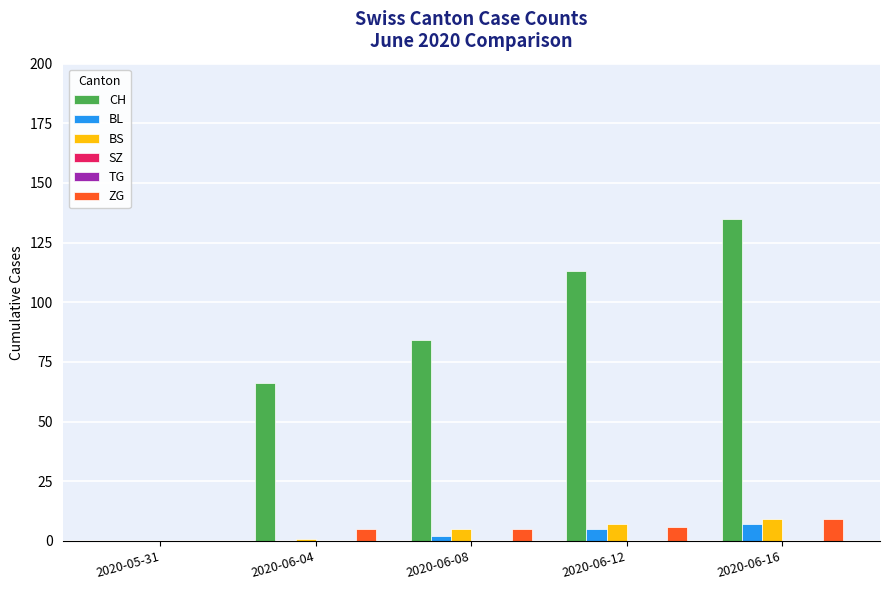

True or false: CH has a value of 113 at 2020-06-12.

True